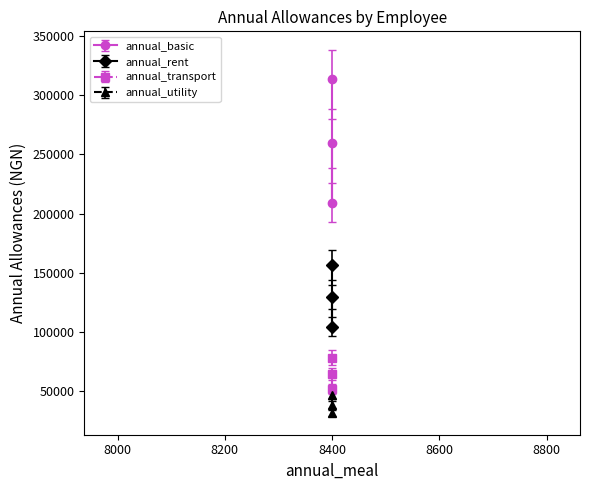

What is the smallest value displayed?

28901.9